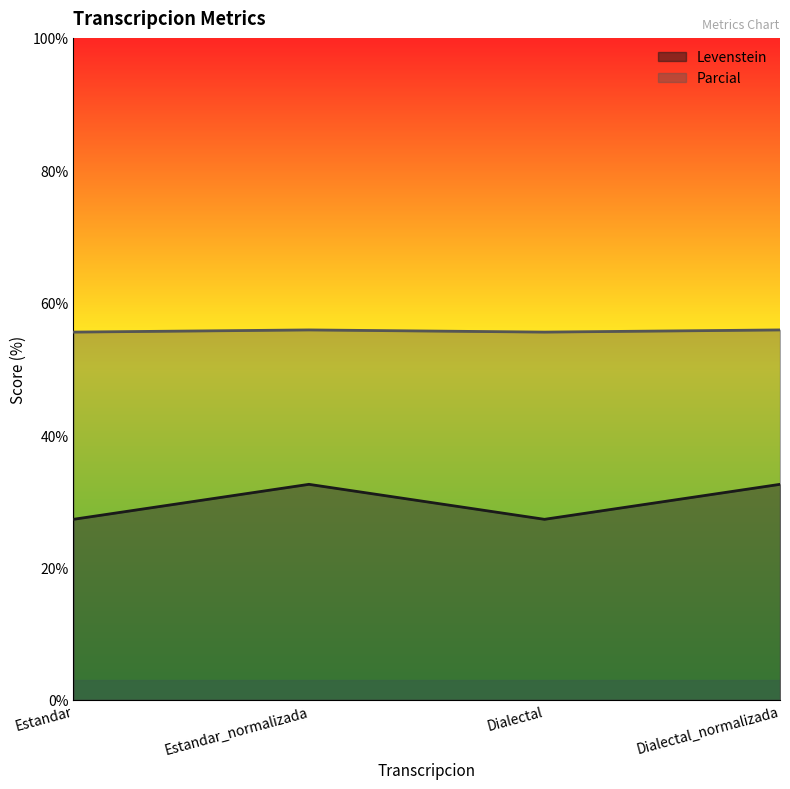

How many distinct data groups are displayed?

2